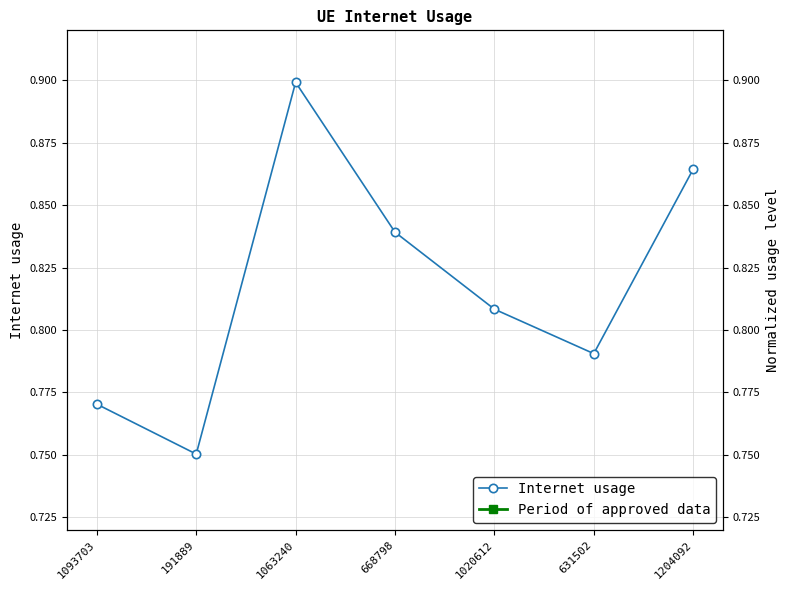

List the labels in order of value, smallest first.

191889, 1093703, 631502, 1020612, 668798, 1204092, 1063240